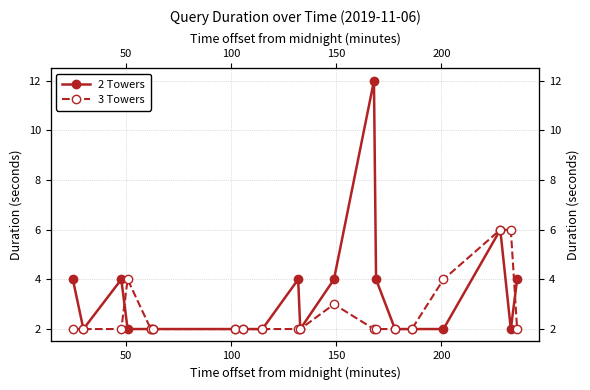

What is the difference between the second highest and minimum values in the 2 Towers series?

4